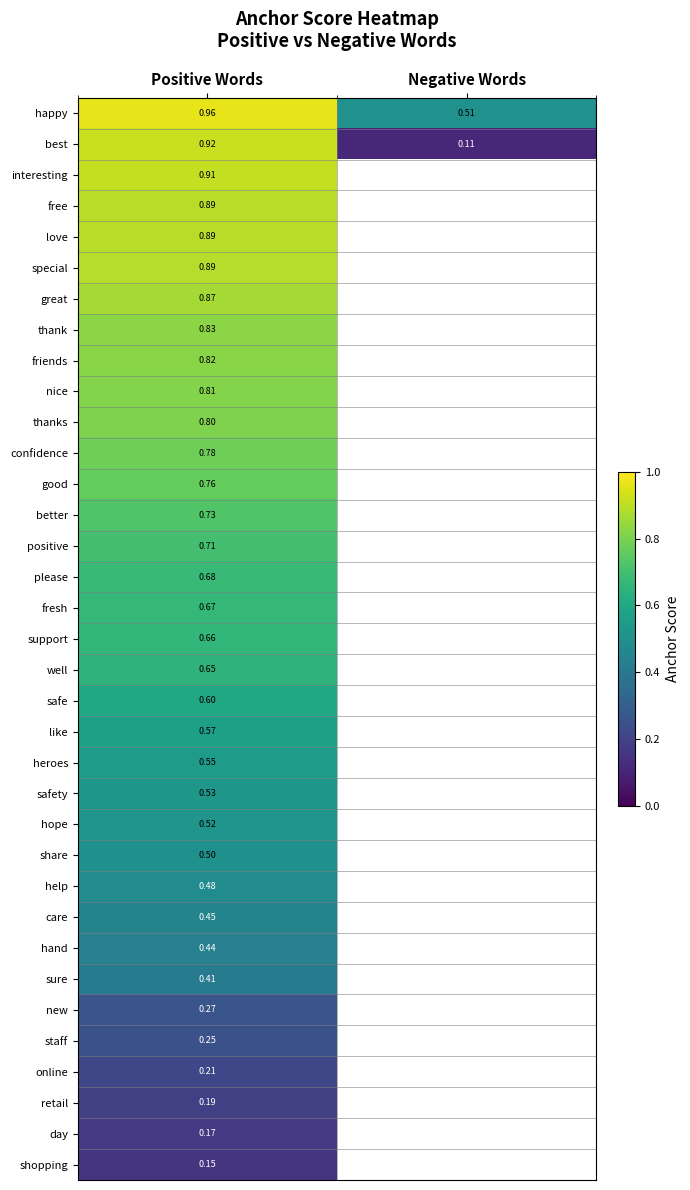

List the series in order of their peak value, highest first.

happy, best, interesting, free, love, special, great, thank, friends, nice, thanks, confidence, good, better, positive, please, fresh, support, well, safe, like, heroes, safety, hope, share, help, care, hand, sure, new, staff, online, retail, day, shopping